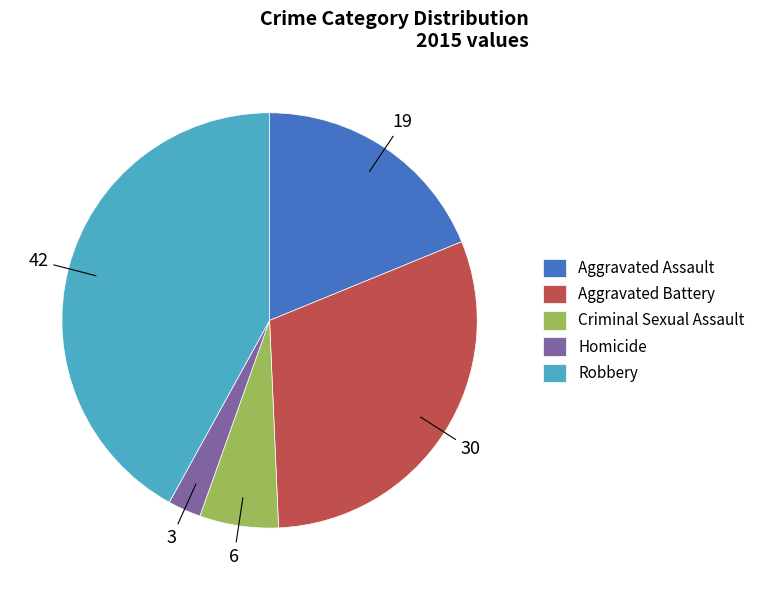

Between Aggravated Battery and Criminal Sexual Assault, which is larger?

Aggravated Battery